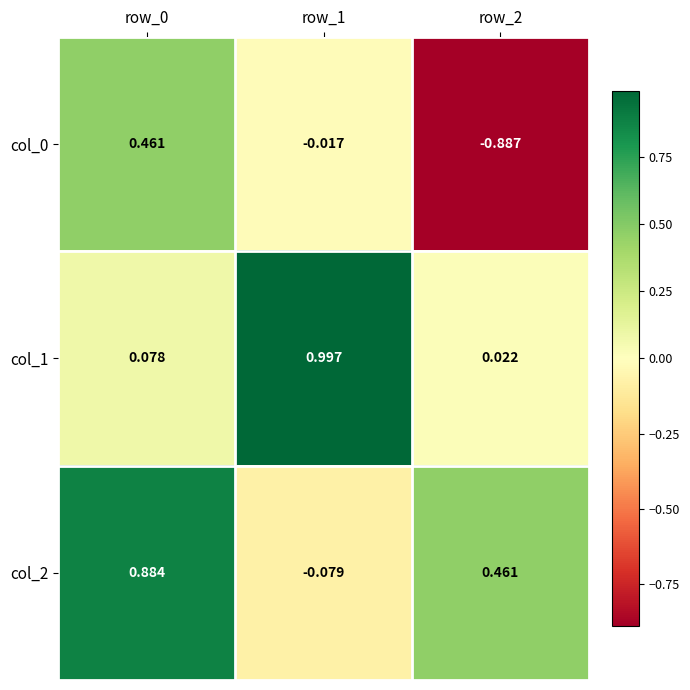

How many negative values does the col_0 series have?

2